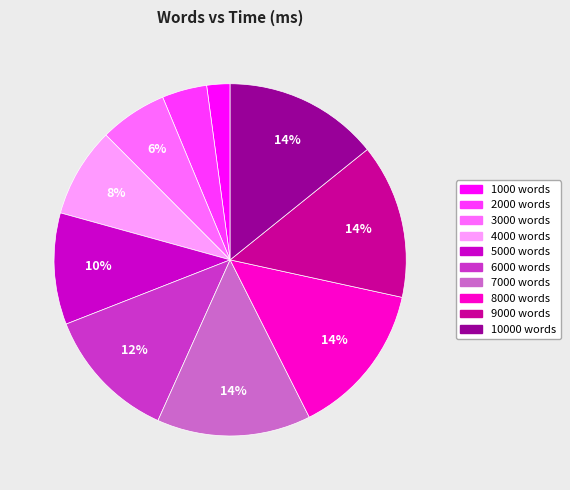

To the nearest percent, what is the difference between the largest and smallest slice percentages?

12%